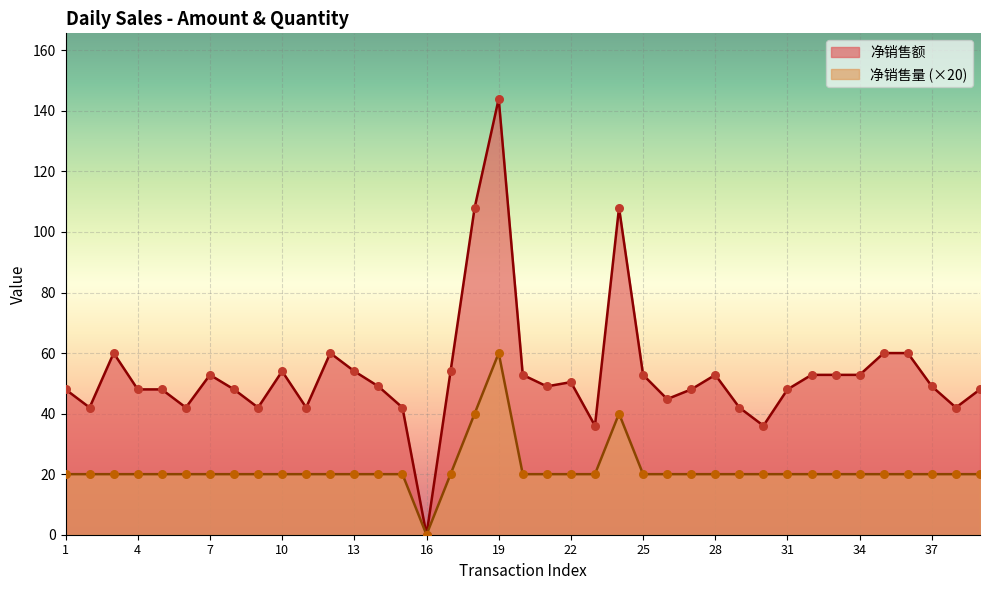

What is the total value across all series at 4?

68.0